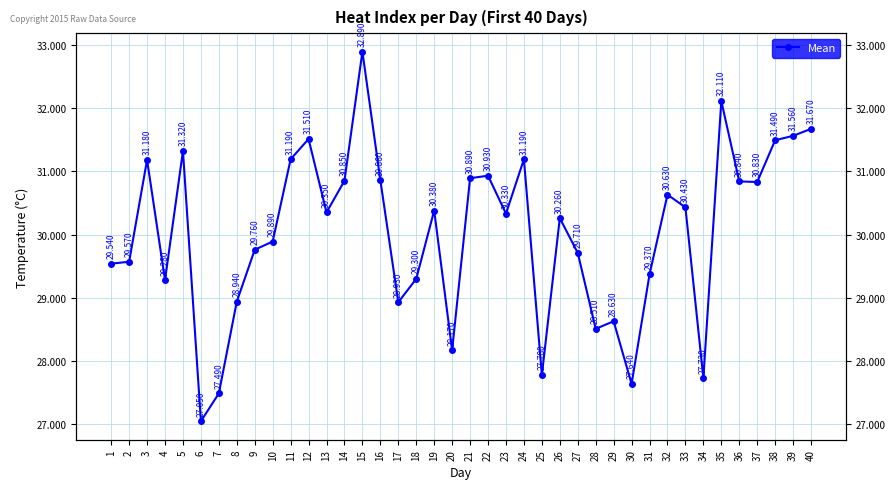

What is the value of the 26th point from the left?

30.3